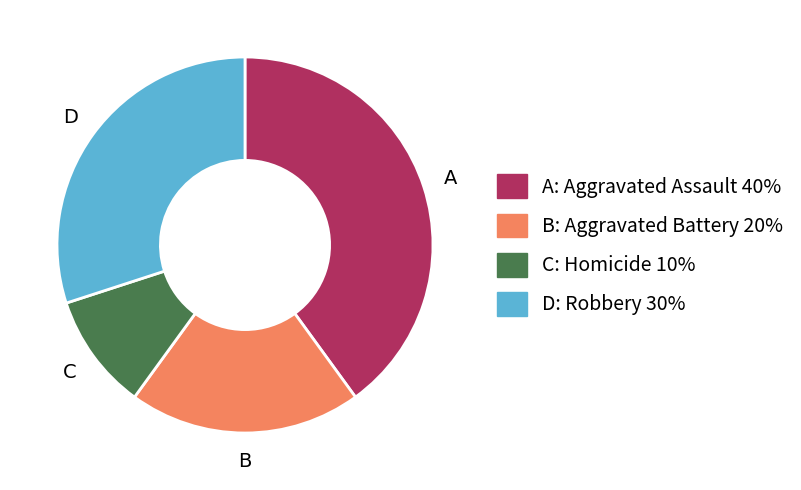

What is the largest slice in the pie chart?

A: Aggravated Assault 40%